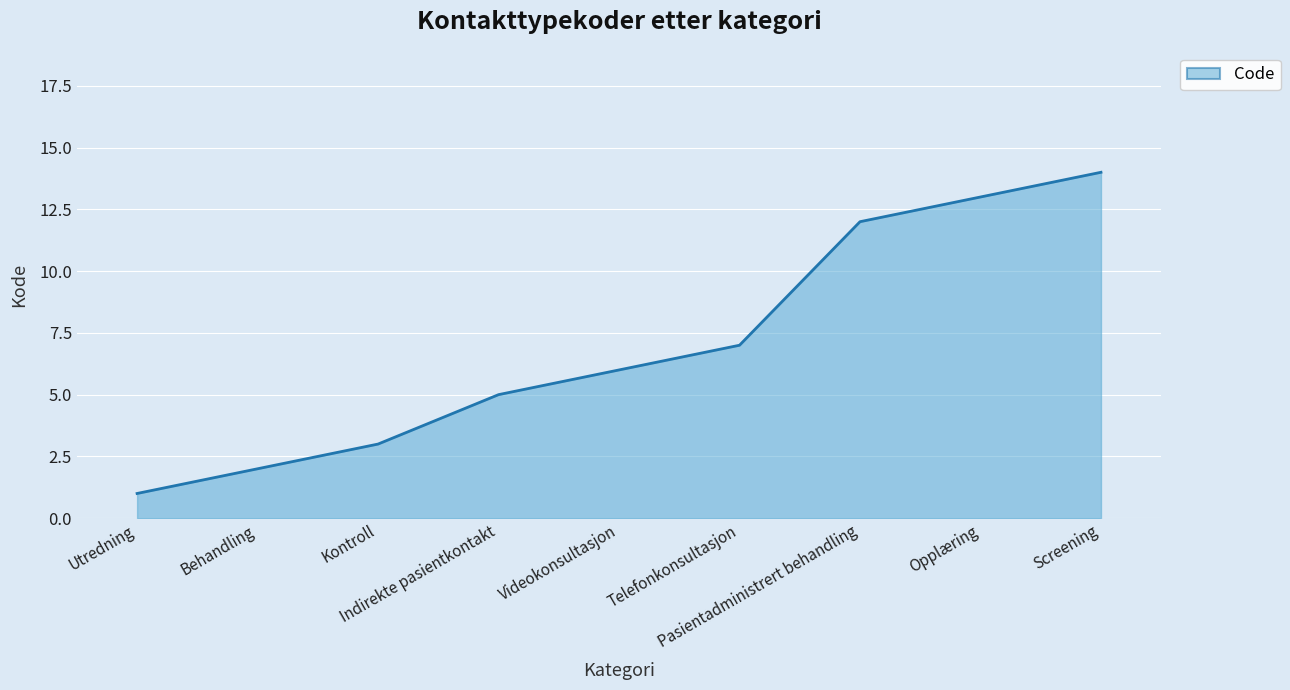

Reading right to left, list all the values displayed in this chart.

14	13	12	7	6	5	3	2	1